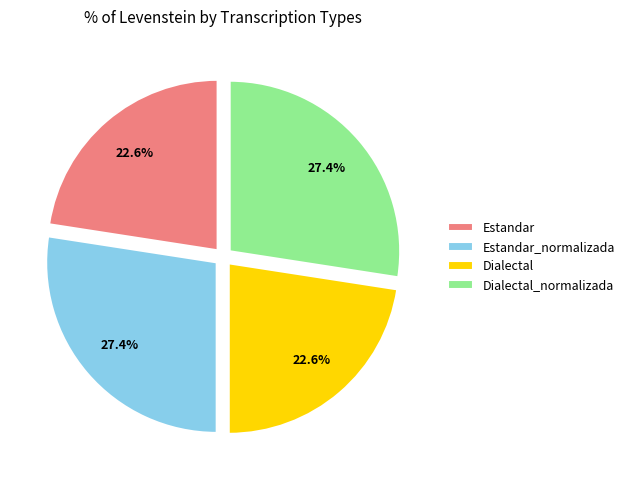

Is Dialectal_normalizada the majority of the pie?

No